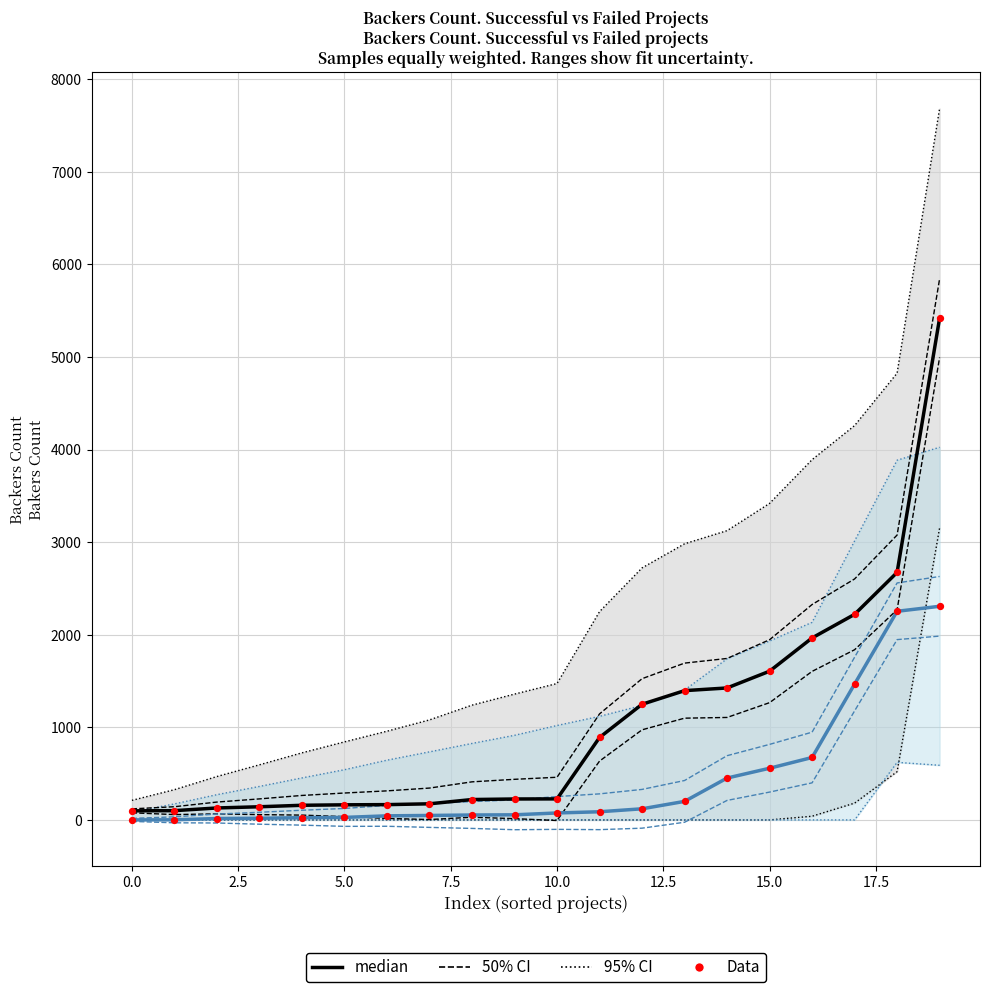

Which series contains the highest Y value?

successful_backers